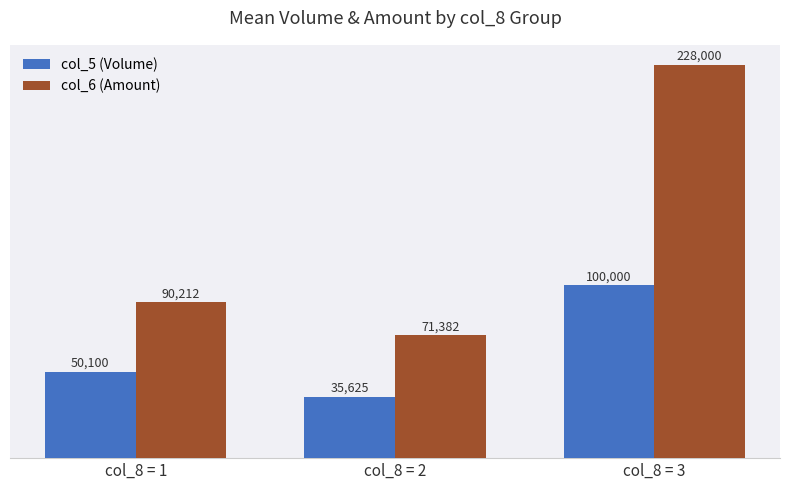

The col_5 (Volume) series shows 68360.7 at col_8 = 1. True or false?

False